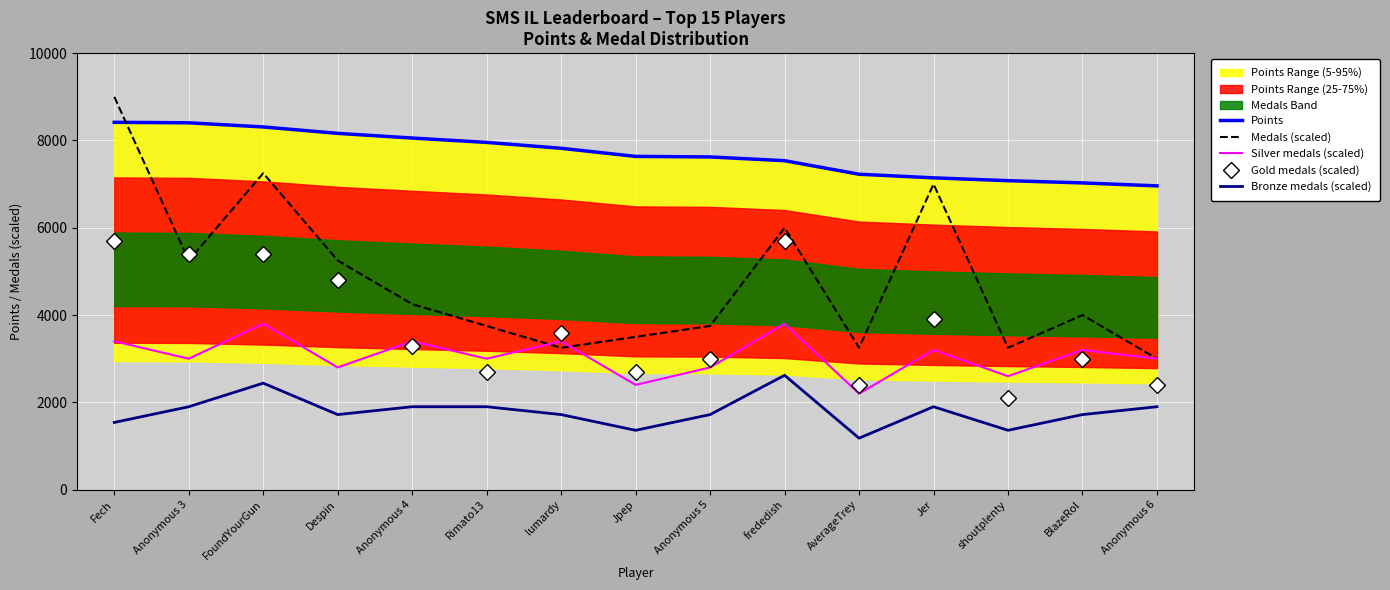

What value does the Medals (scaled) series have at Anonymous 6?

3000